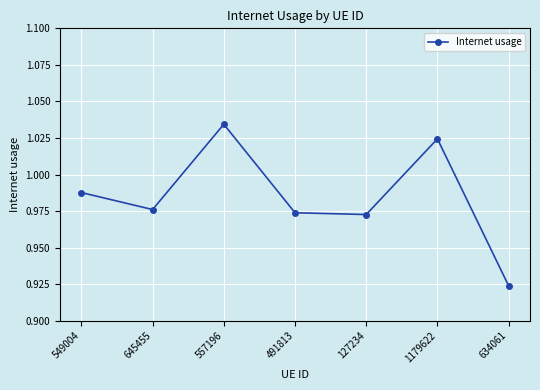

Does the chart display data point markers on the line(s)?

Yes